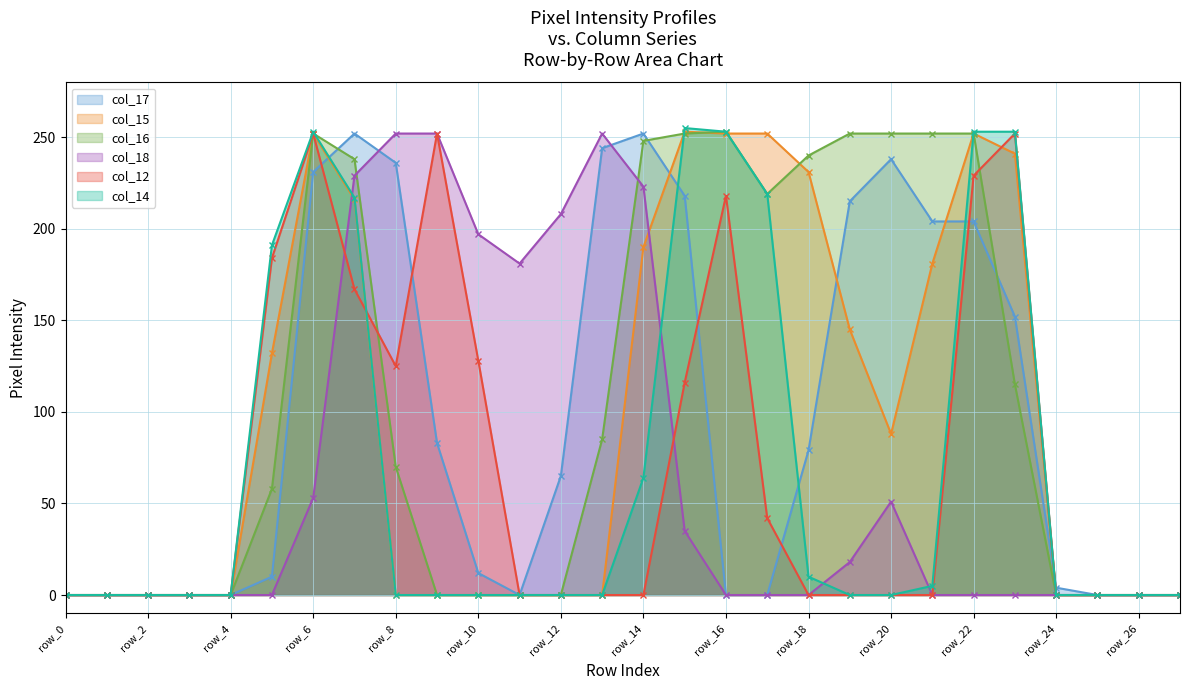

List the labels in order of col_18 value, largest first.

row_8, row_9, row_13, row_7, row_14, row_12, row_10, row_11, row_6, row_20, row_15, row_19, row_0, row_1, row_2, row_3, row_4, row_5, row_16, row_17, row_18, row_21, row_22, row_23, row_24, row_25, row_26, row_27